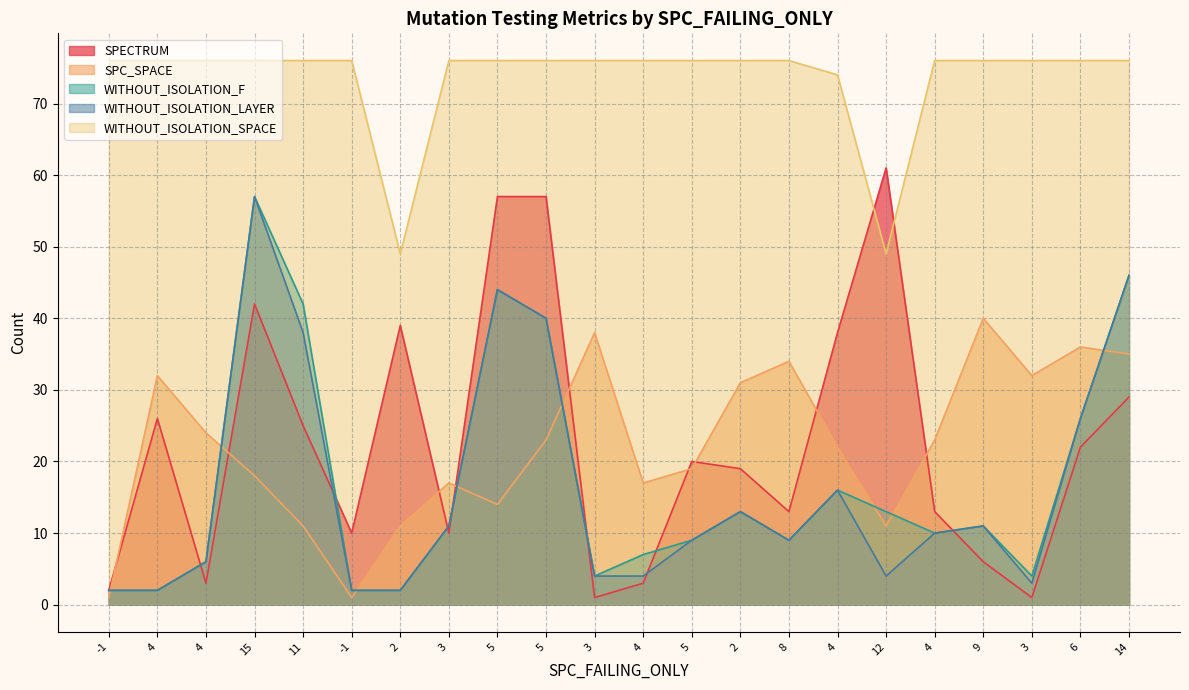

How many lines are shown in the chart?

5